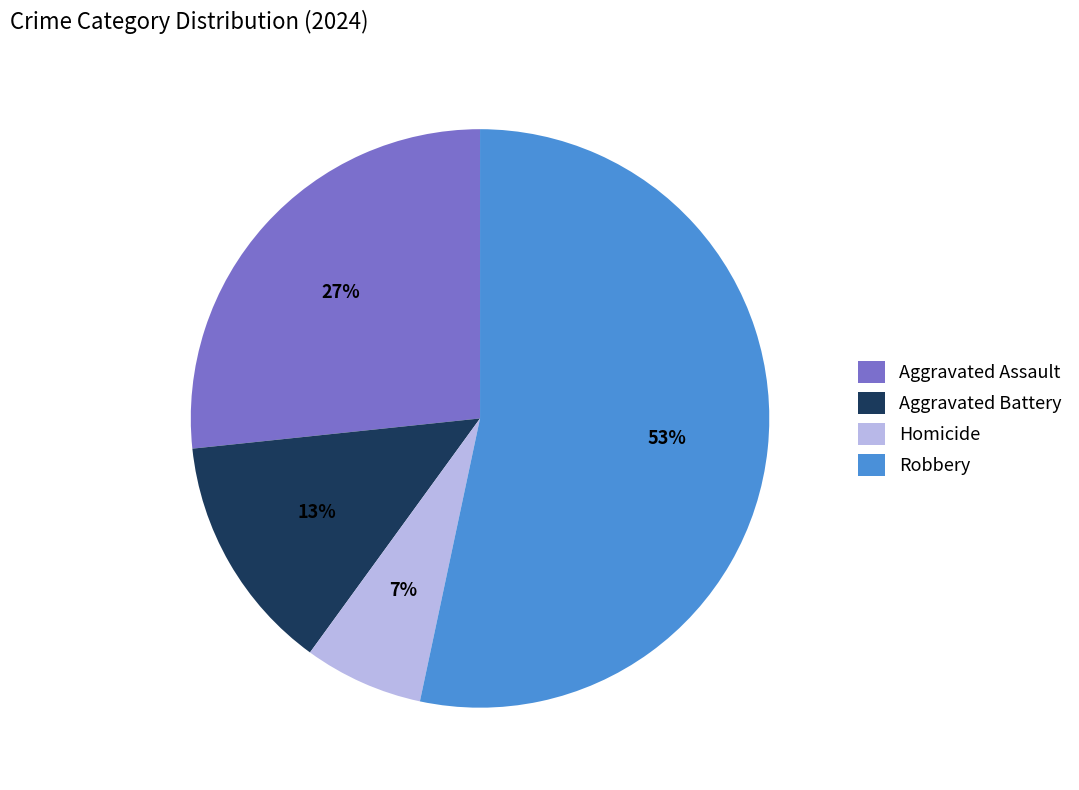

The Aggravated Assault slice represents 27% of the pie. True or false?

True